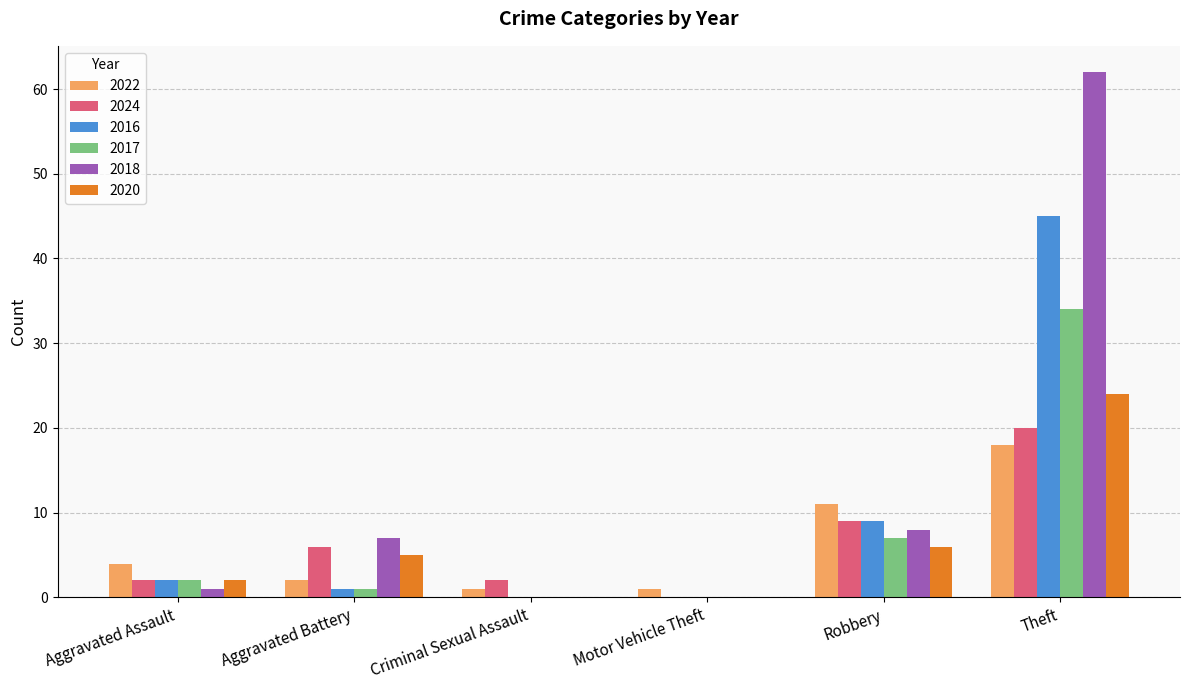

Reading right to left, list all the values displayed in this chart.

2022: Theft=18	Robbery=11	Motor Vehicle Theft=1	Criminal Sexual Assault=1	Aggravated Battery=2	Aggravated Assault=4
2024: Theft=20	Robbery=9	Motor Vehicle Theft=0	Criminal Sexual Assault=2	Aggravated Battery=6	Aggravated Assault=2
2016: Theft=45	Robbery=9	Motor Vehicle Theft=0	Criminal Sexual Assault=0	Aggravated Battery=1	Aggravated Assault=2
2017: Theft=34	Robbery=7	Motor Vehicle Theft=0	Criminal Sexual Assault=0	Aggravated Battery=1	Aggravated Assault=2
2018: Theft=62	Robbery=8	Motor Vehicle Theft=0	Criminal Sexual Assault=0	Aggravated Battery=7	Aggravated Assault=1
2020: Theft=24	Robbery=6	Motor Vehicle Theft=0	Criminal Sexual Assault=0	Aggravated Battery=5	Aggravated Assault=2